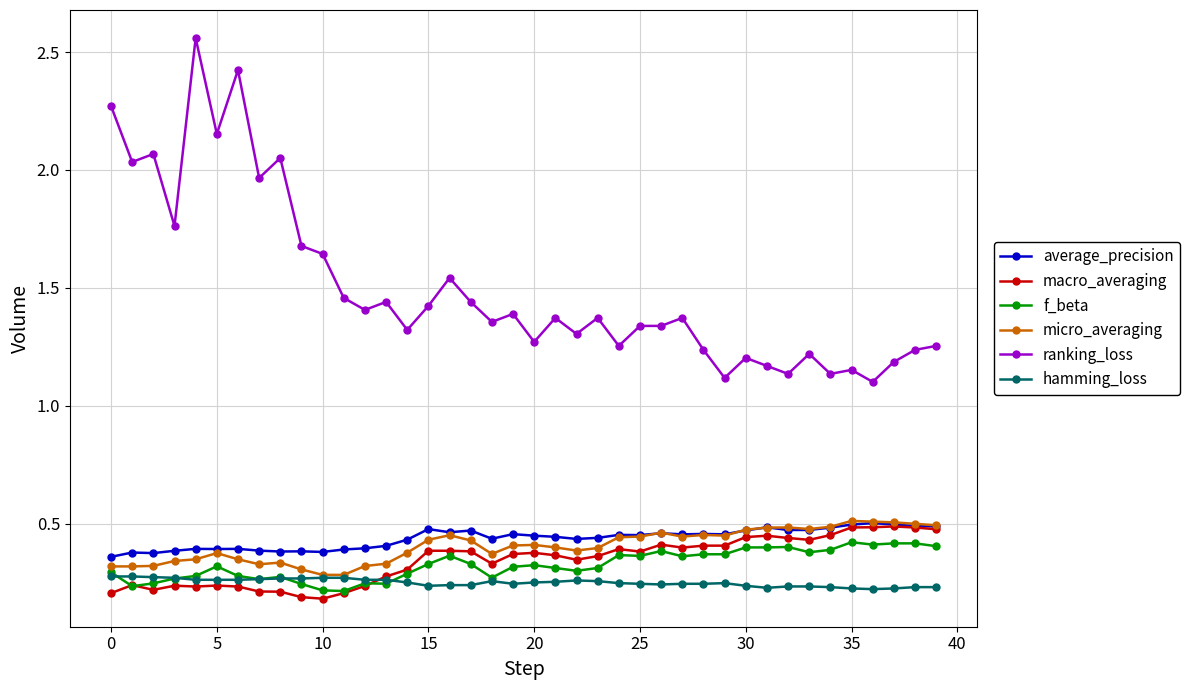

At how many categories does at least one series exceed 2?

7